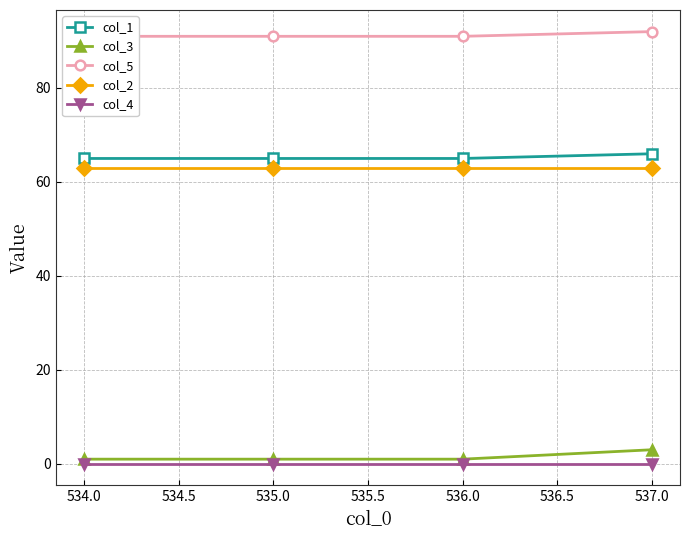

Is the value of col_2 at 535.0 greater than the value of col_3 at 535.0?

Yes